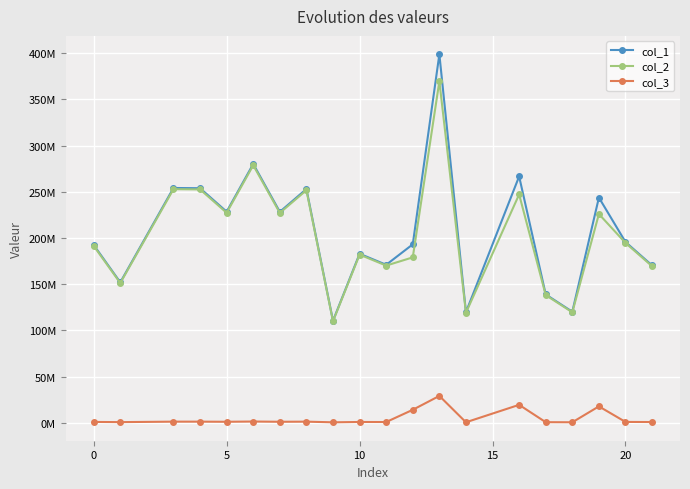

What are all the series names shown in the legend?

col_1, col_2, col_3